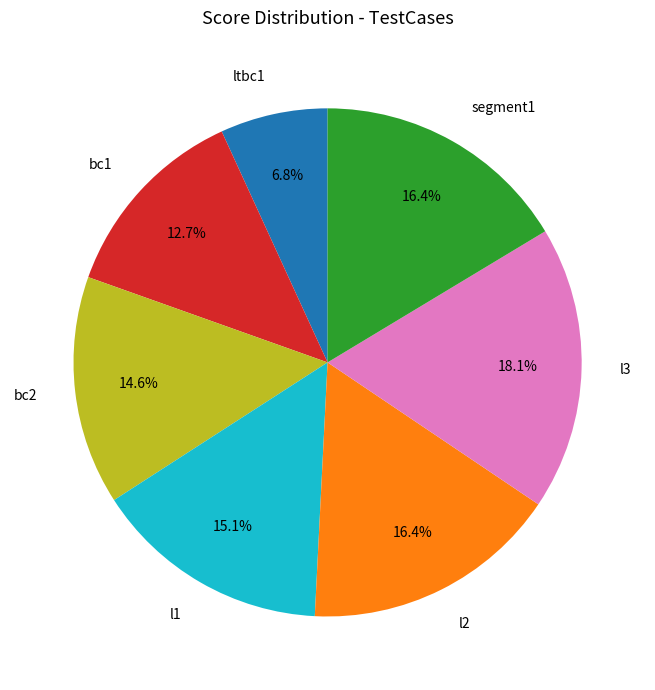

To the nearest percent, what is the combined percentage of bc2 and l2?

31%